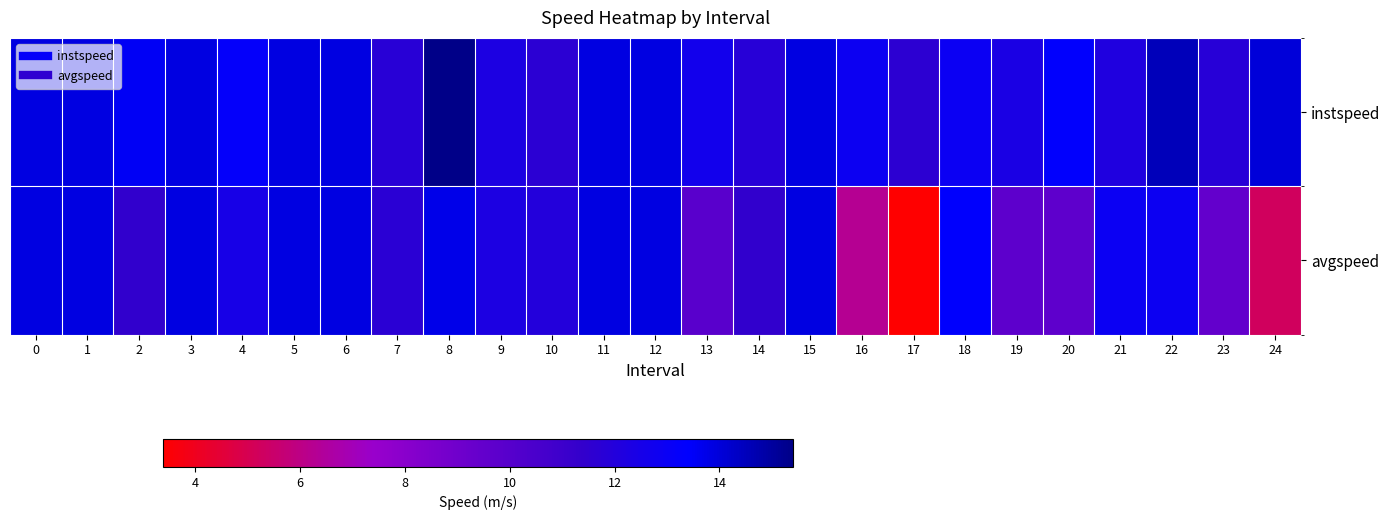

Reading left to right, transcribe all the data shown in this chart.

instspeed: 0=13.9	1=13.9	2=13.5	3=13.9	4=13.2	5=13.9	6=13.9	7=11.8	8=15.4	9=12.3	10=11.7	11=13.9	12=13.9	13=12.6	14=11.9	15=13.9	16=12.9	17=11.6	18=12.9	19=12.3	20=13.3	21=12.1	22=14.5	23=11.9	24=14.0
avgspeed: 0=13.9	1=13.9	2=11.4	3=13.9	4=12.5	5=13.9	6=13.9	7=11.7	8=13.7	9=12.3	10=12.0	11=13.9	12=13.9	13=9.9	14=11.5	15=13.9	16=6.3	17=3.4	18=13.4	19=9.8	20=9.7	21=12.9	22=12.9	23=9.5	24=5.3